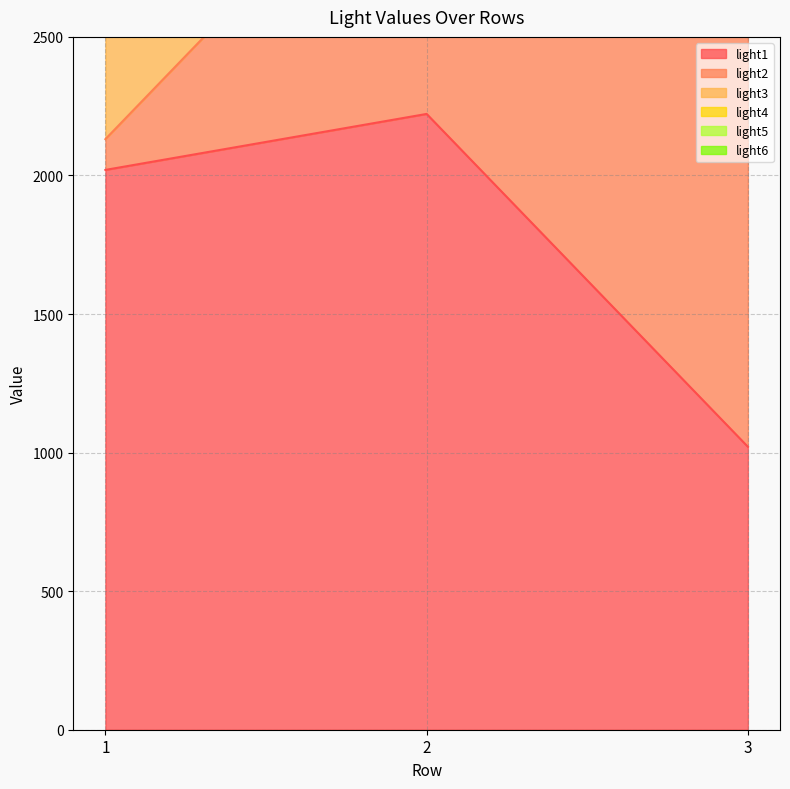

What is the lowest value of the light1 series?

1021